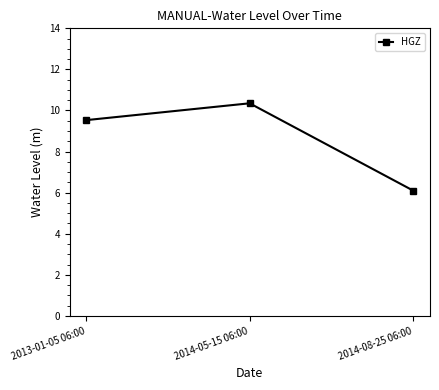

Is it true that the value at 2014-08-25 06:00 is 6.1?

True